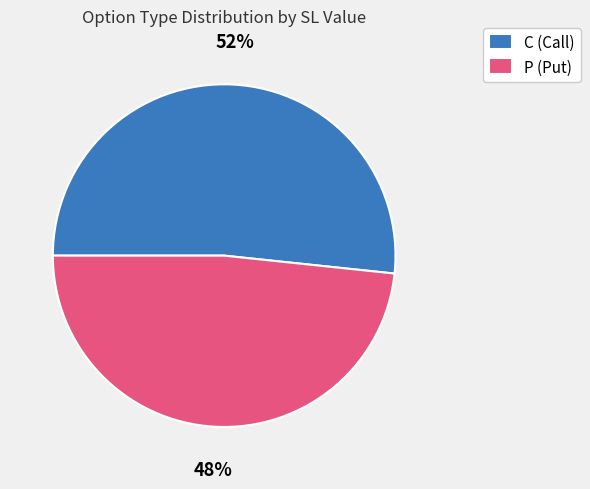

How many slices are in this pie chart?

2